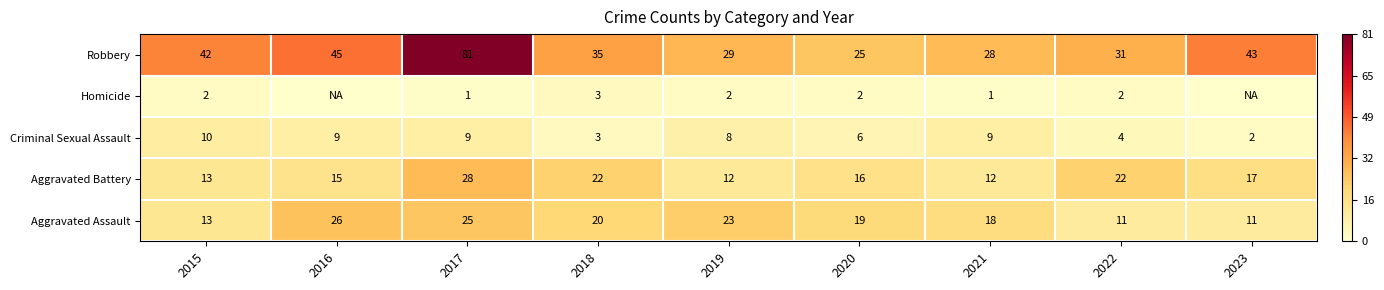

How many categories are shown in the chart?

9